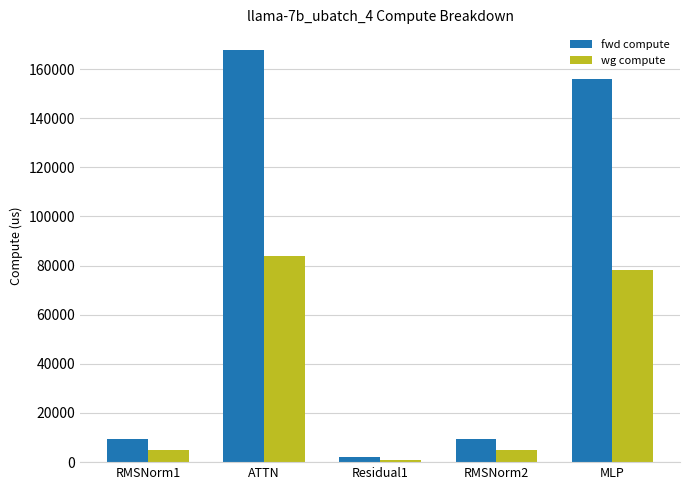

Reading left to right, what are all the values shown in this chart?

fwd compute: 9540.4	167760.7	1990.6	9540.4	156111.7
wg compute: 4770.2	83880.3	995.3	4770.2	78055.8